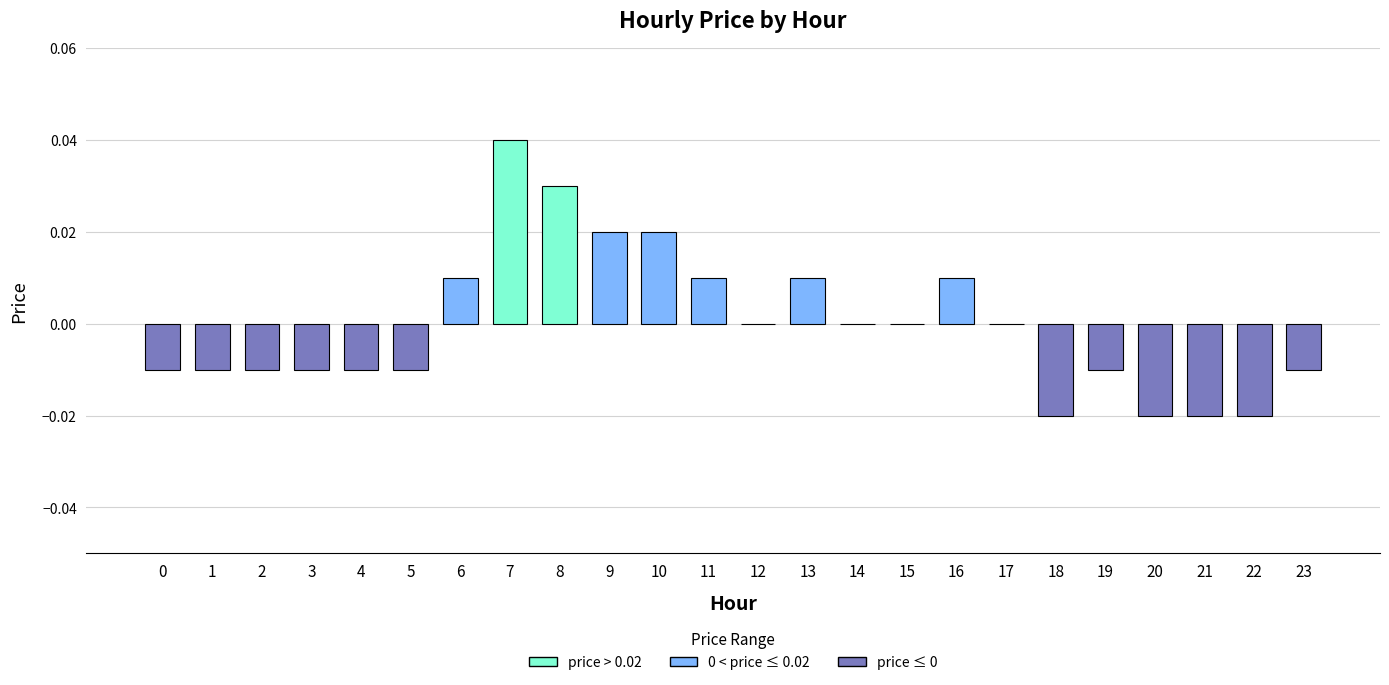

The value at 17 is 0.0. True or false?

True